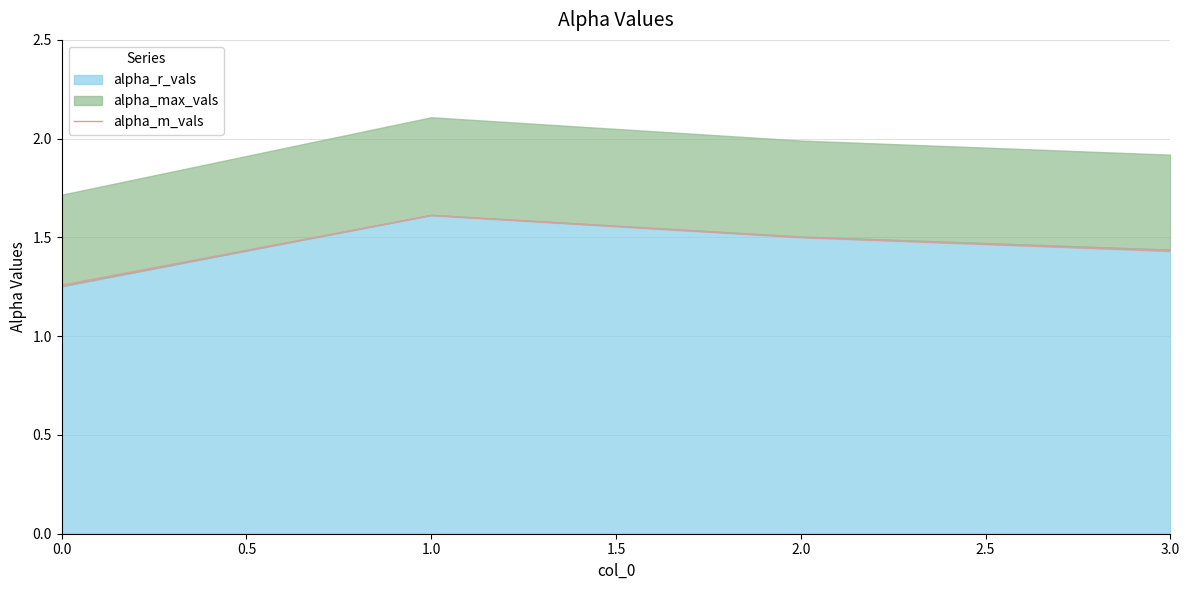

Approximately how many times larger is the value at 1.0 compared to 2.0?

1.1